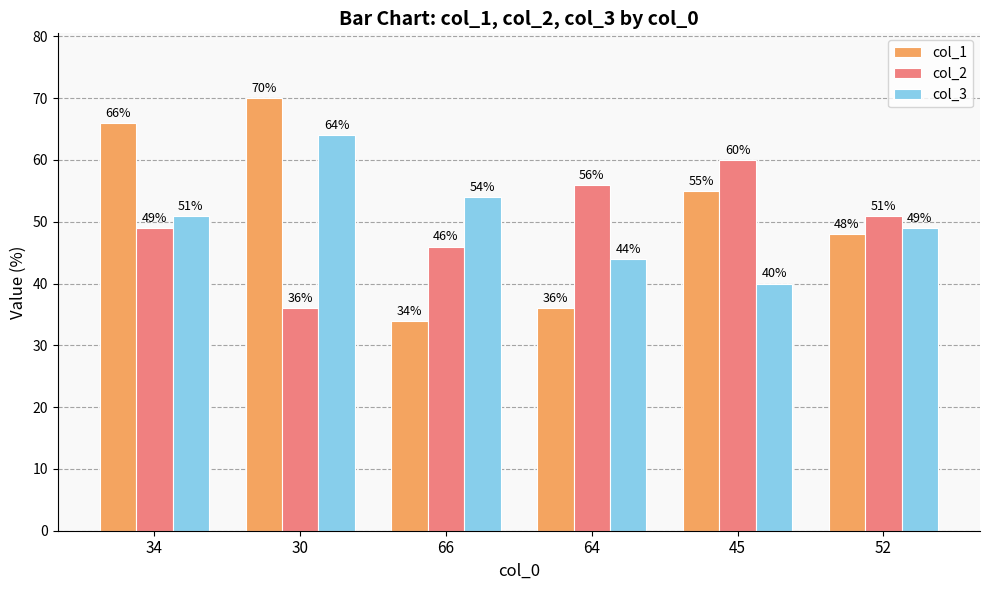

What is the spread (max minus min) of values at 66?

20